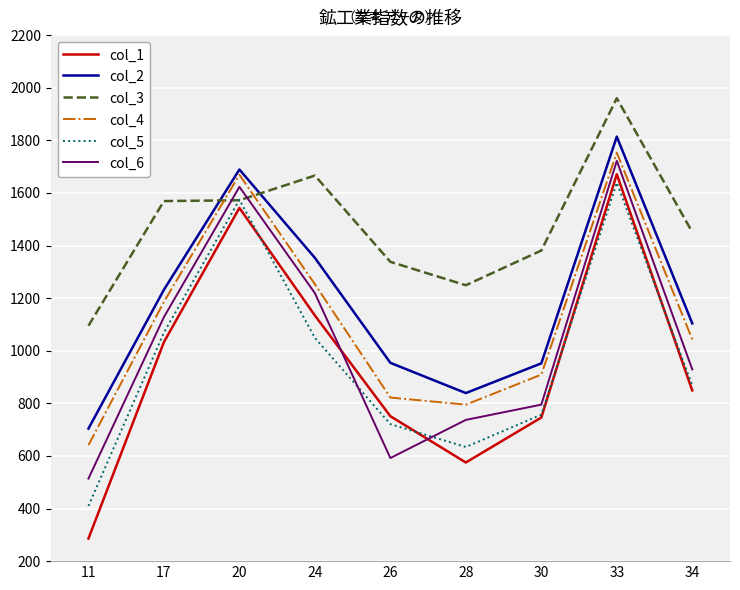

What are all the series names shown in the legend?

col_1, col_2, col_3, col_4, col_5, col_6